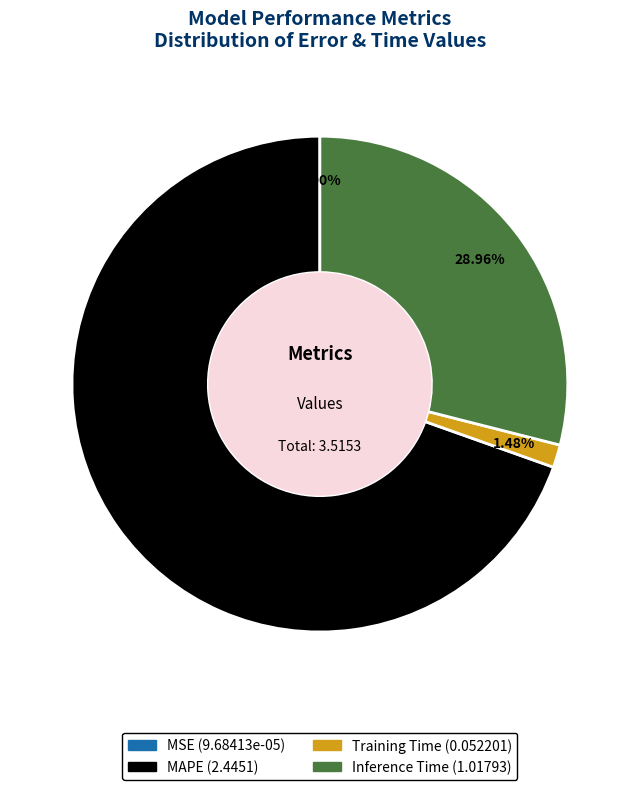

Do Inference Time and MAPE together represent more than half of the pie?

Yes